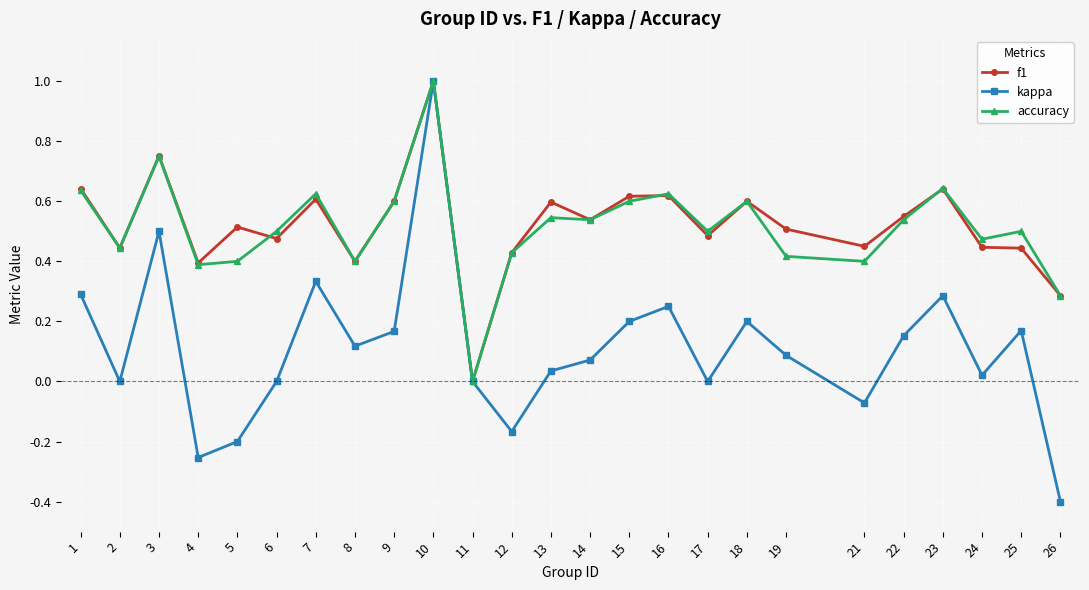

At which label does accuracy reach its peak?

10